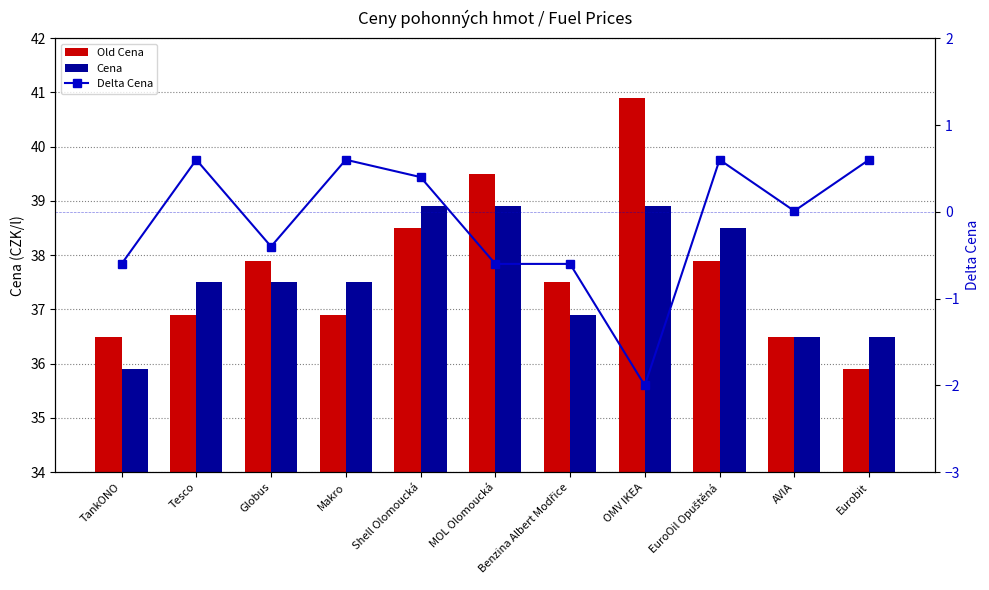

What position from the left is Benzina Albert Modřice?

7